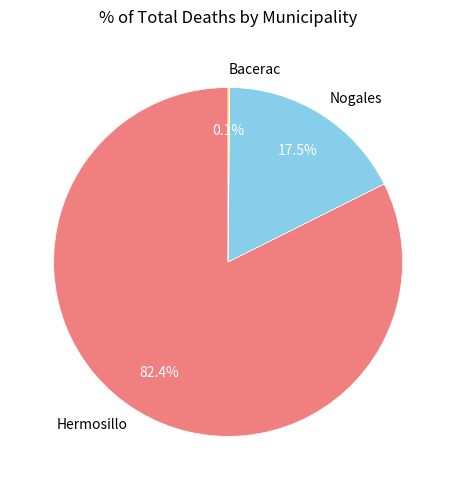

To the nearest percent, what is the average slice percentage?

33%